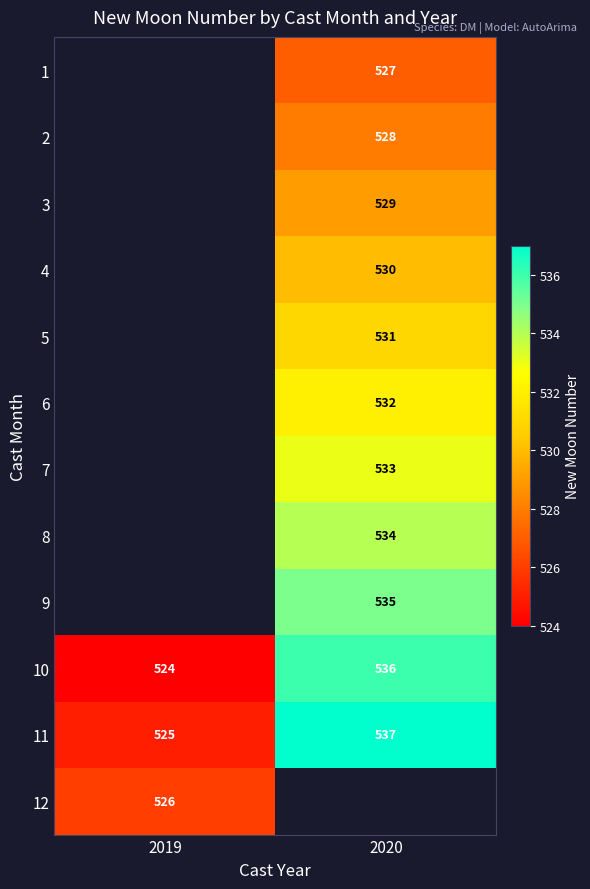

What is the maximum value shown in the chart?

537.0